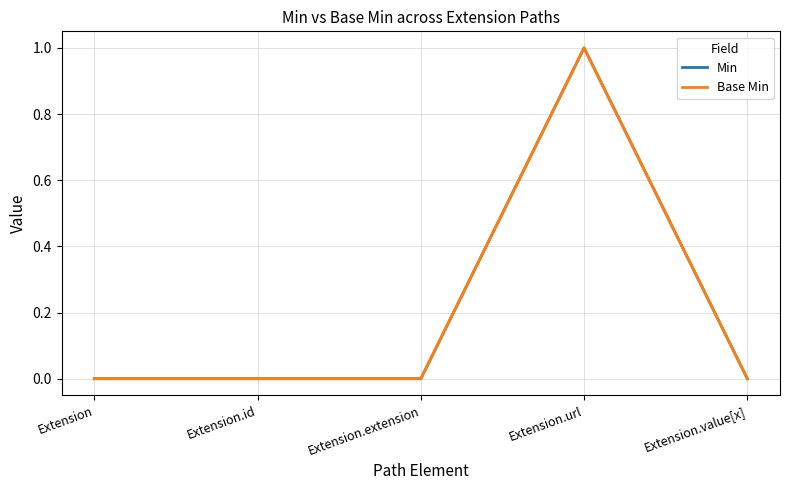

What is the maximum value shown in the chart?

1